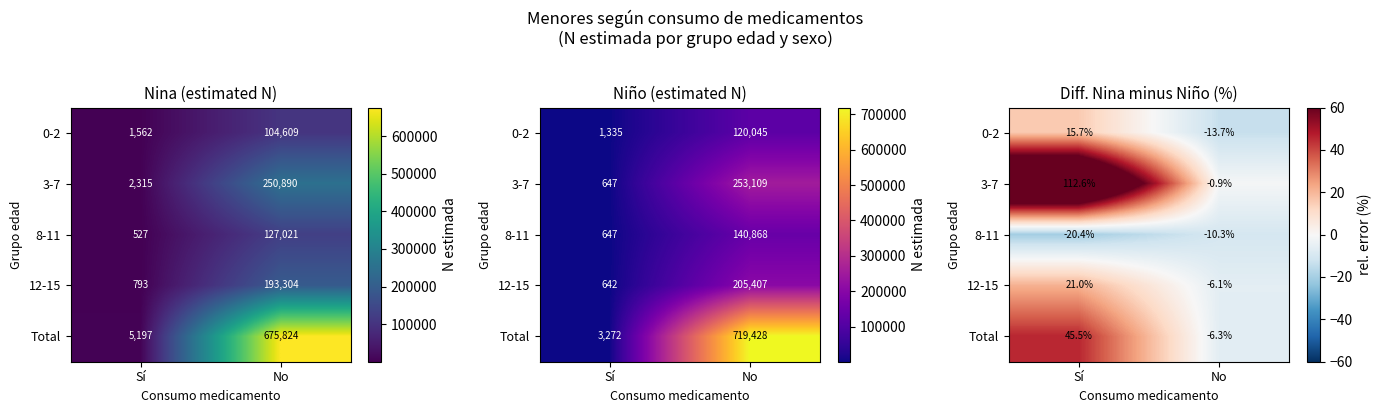

How many positive values does the Total series have?

1